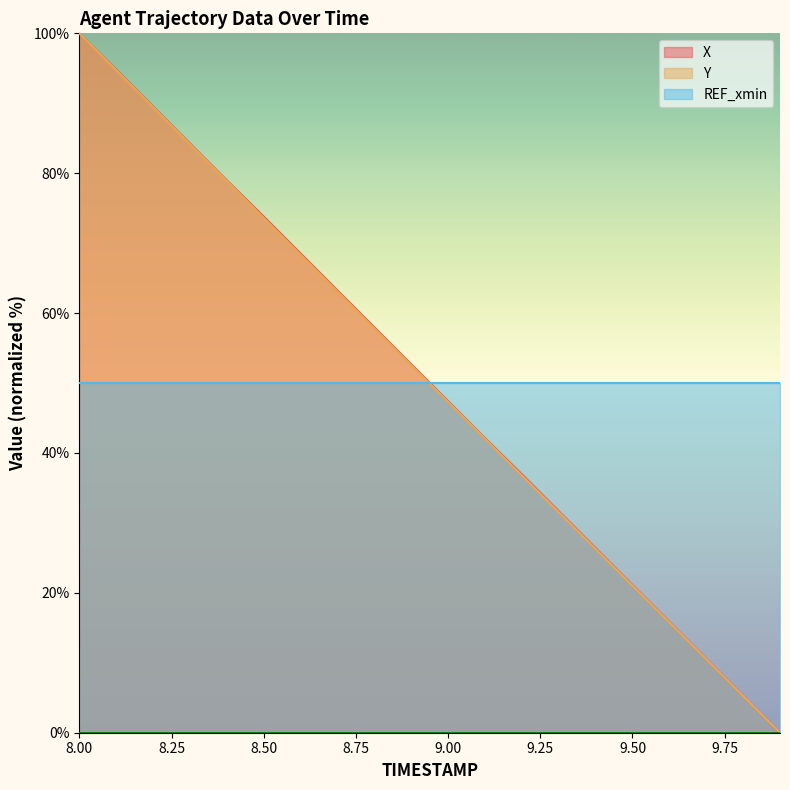

Reading right to left, list all the values displayed in this chart.

X: 0.0	5.3	10.6	15.8	21.1	26.4	31.7	36.9	42.1	47.4	52.7	58.0	63.2	68.5	73.8	79.0	84.3	89.5	94.8	100.0
Y: 0.0	5.3	10.5	15.8	21.0	26.3	31.5	36.8	42.0	47.3	52.6	57.8	63.1	68.4	73.6	78.9	84.2	89.4	94.7	100.0